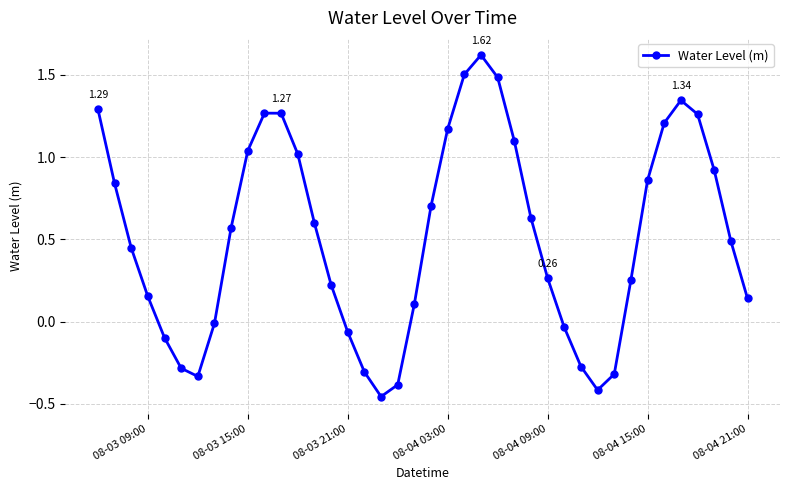

What is the difference between the maximum and minimum values?

2.1